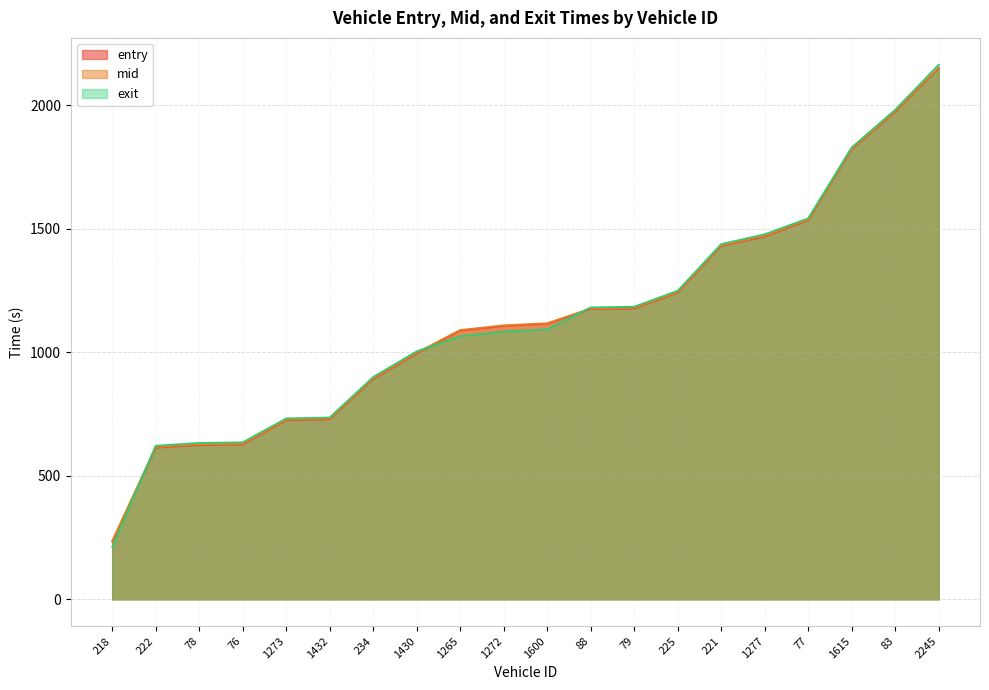

True or false: entry and mid intersect in this chart.

False